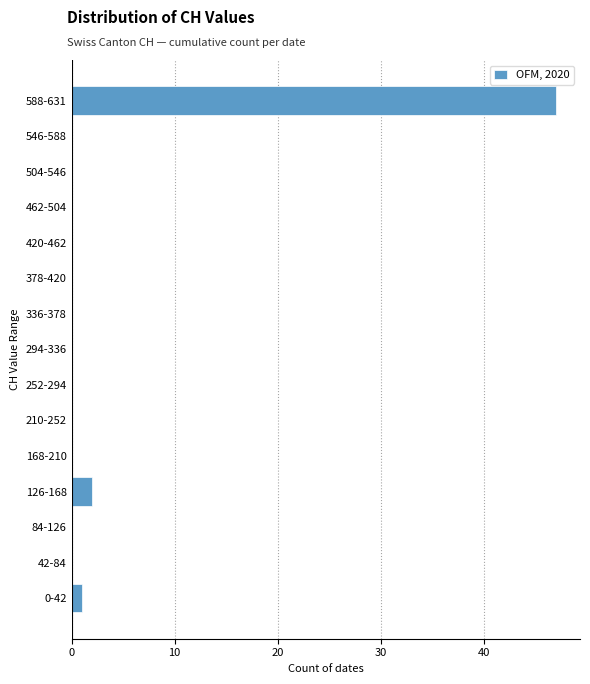

Reading bottom to top, extract all data points from this chart.

0-42=1	42-84=0	84-126=0	126-168=2	168-210=0	210-252=0	252-294=0	294-336=0	336-378=0	378-420=0	420-462=0	462-504=0	504-546=0	546-588=0	588-631=47